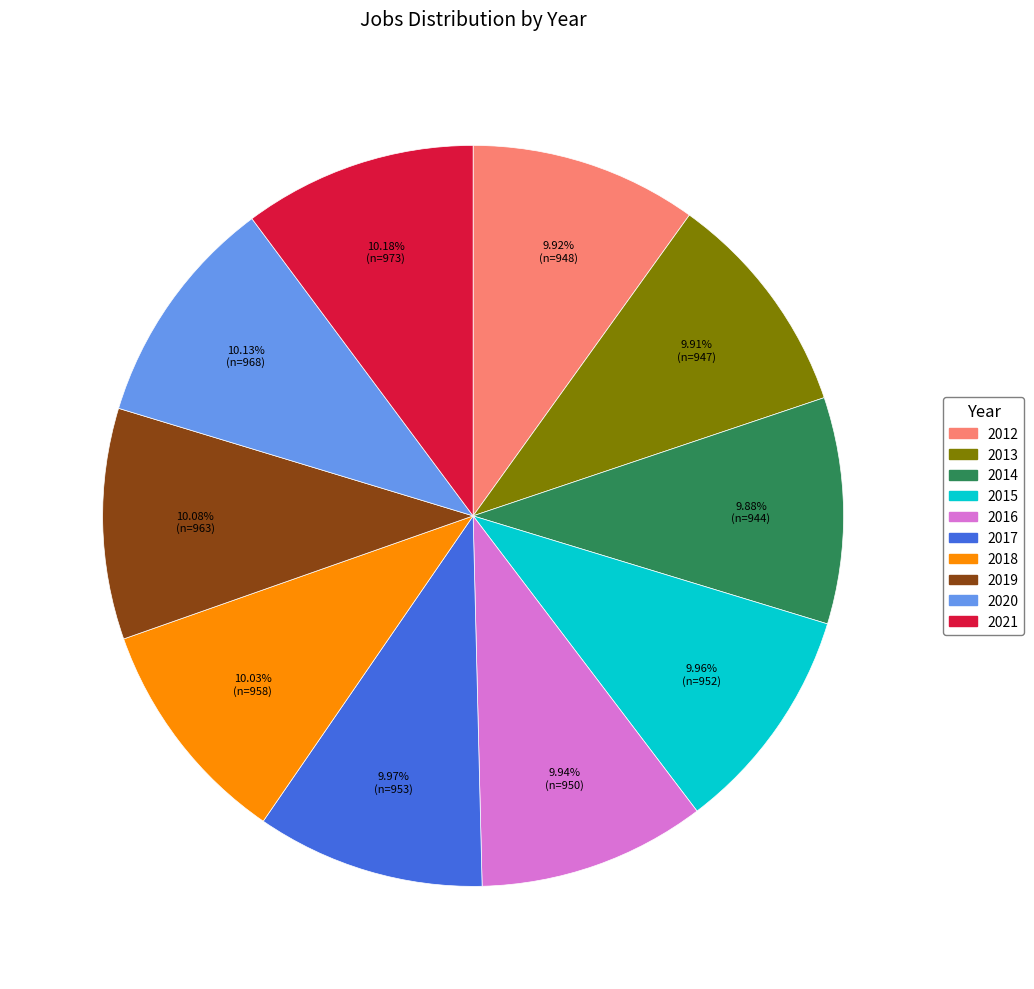

What percentage is the 2017 slice, to the nearest percent?

10%